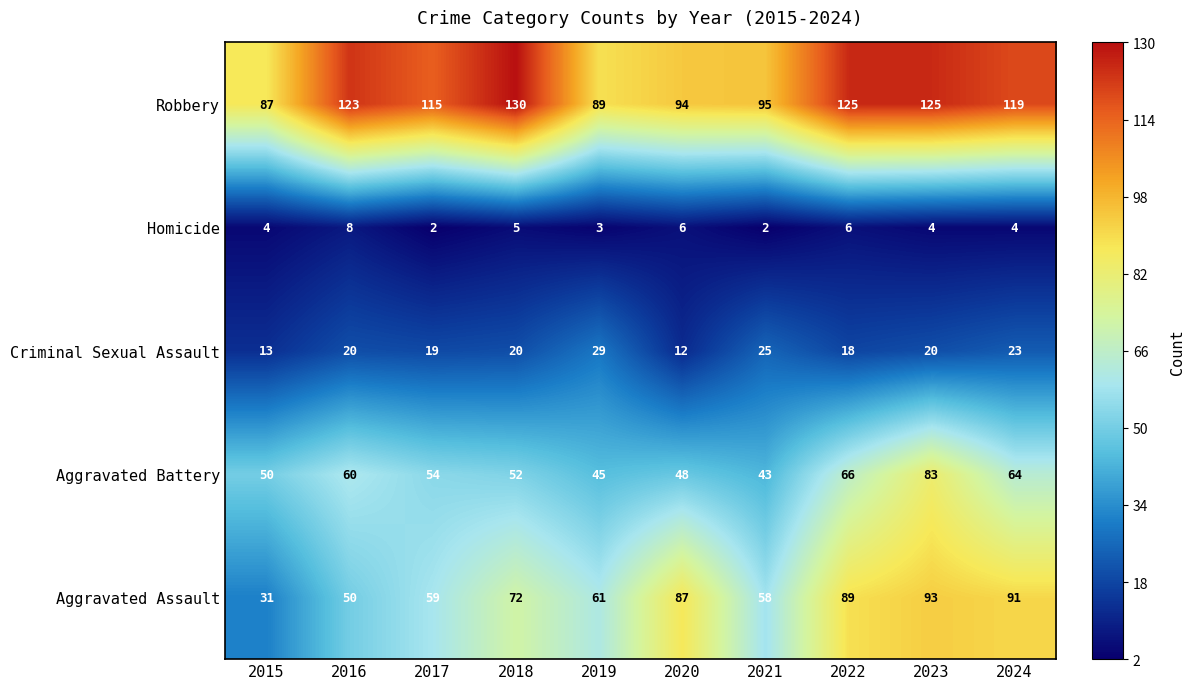

What is the difference between the Criminal Sexual Assault values at 2015 and 2023?

7